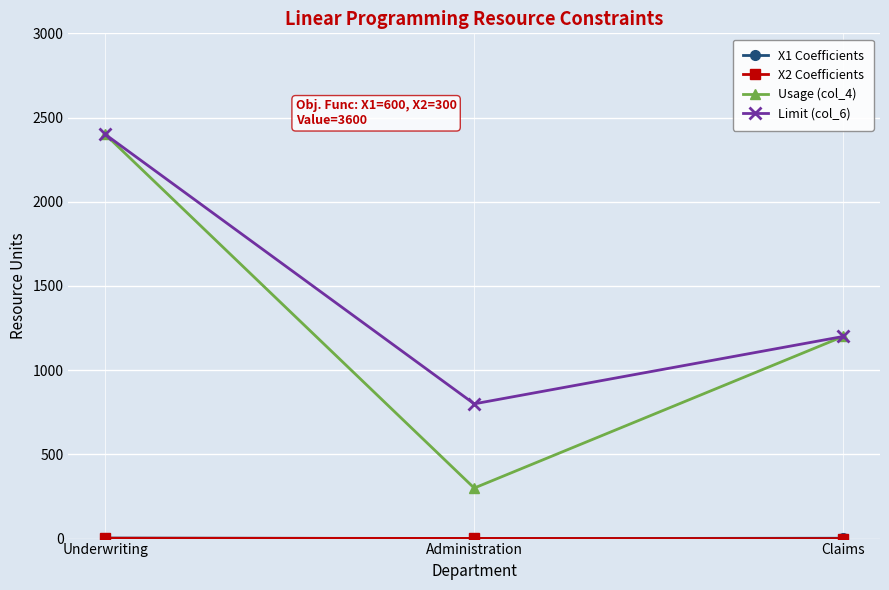

How many series are shown in this chart?

4